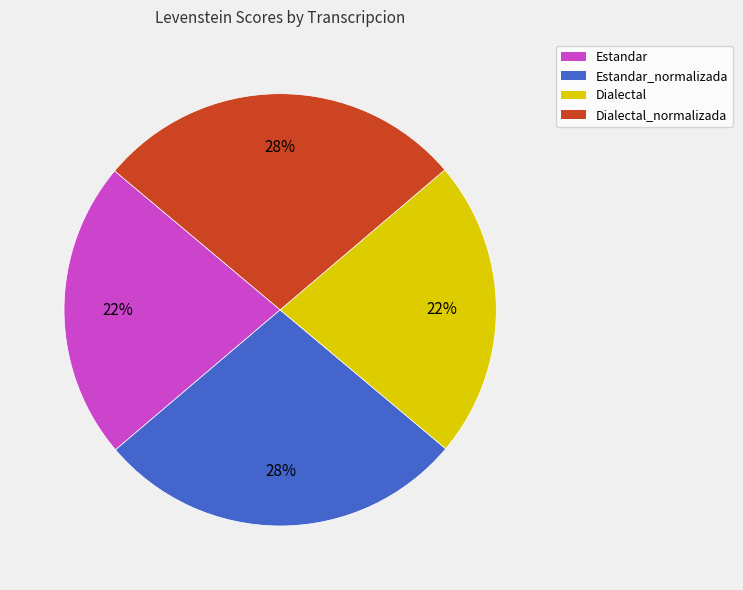

To the nearest percent, what is the average slice percentage?

25%